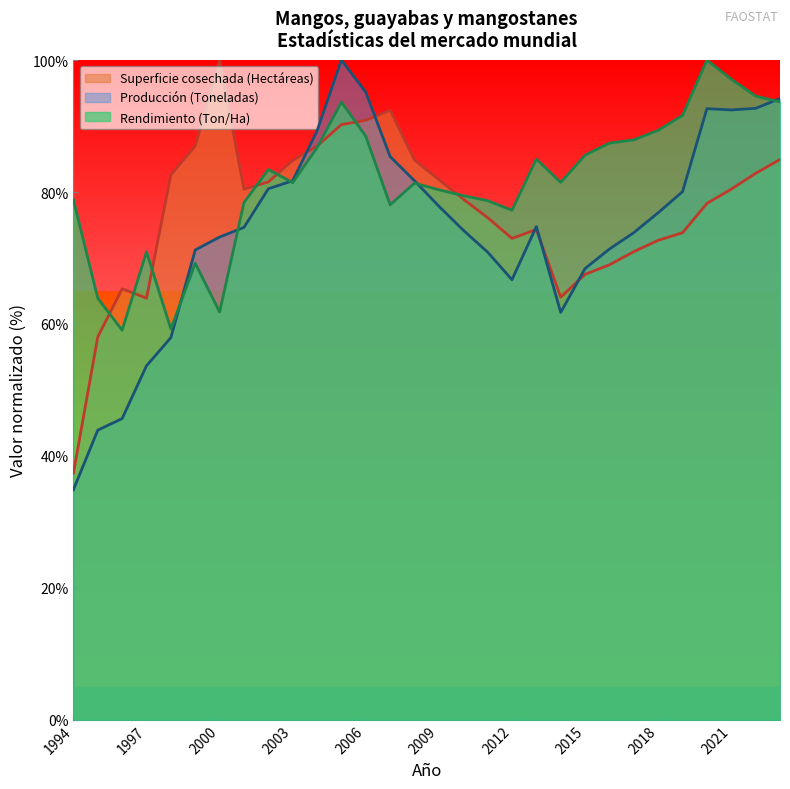

Where is Superficie cosechada (Hectáreas) nearest to the value 68?

2015